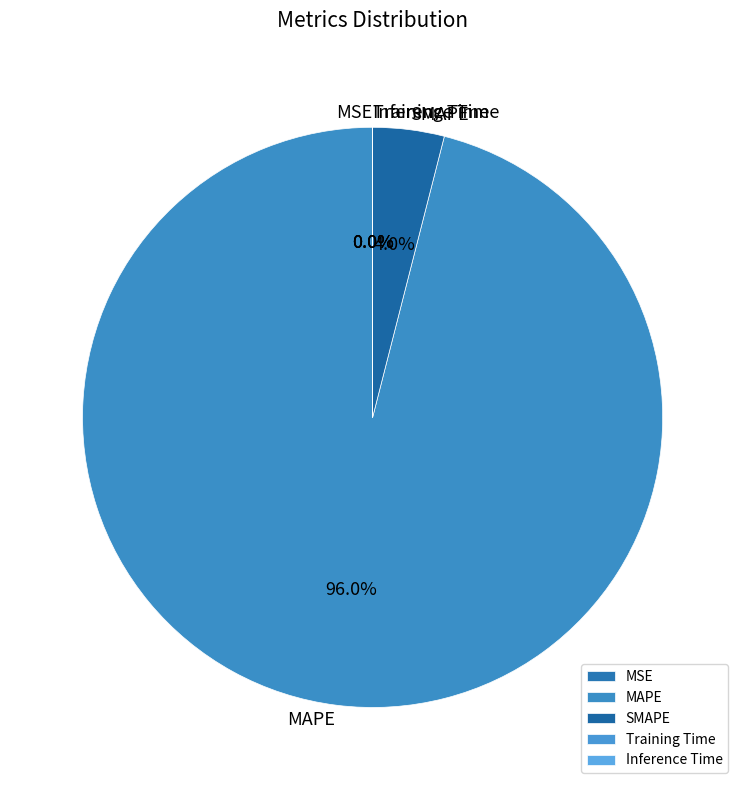

What is the largest slice in the pie chart?

MAPE